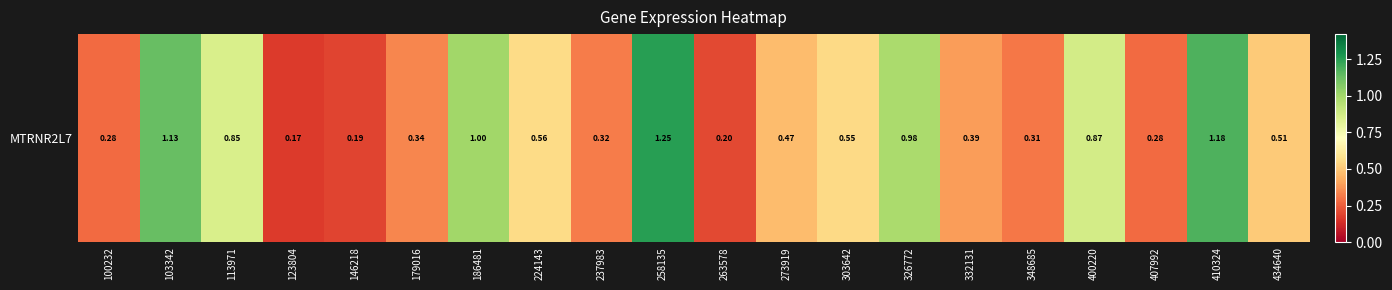

List the labels in order of value, largest first.

258135, 410324, 103342, 186481, 326772, 400220, 113971, 224143, 303642, 434640, 273919, 332131, 179016, 237983, 348685, 100232, 407992, 263578, 146218, 123804